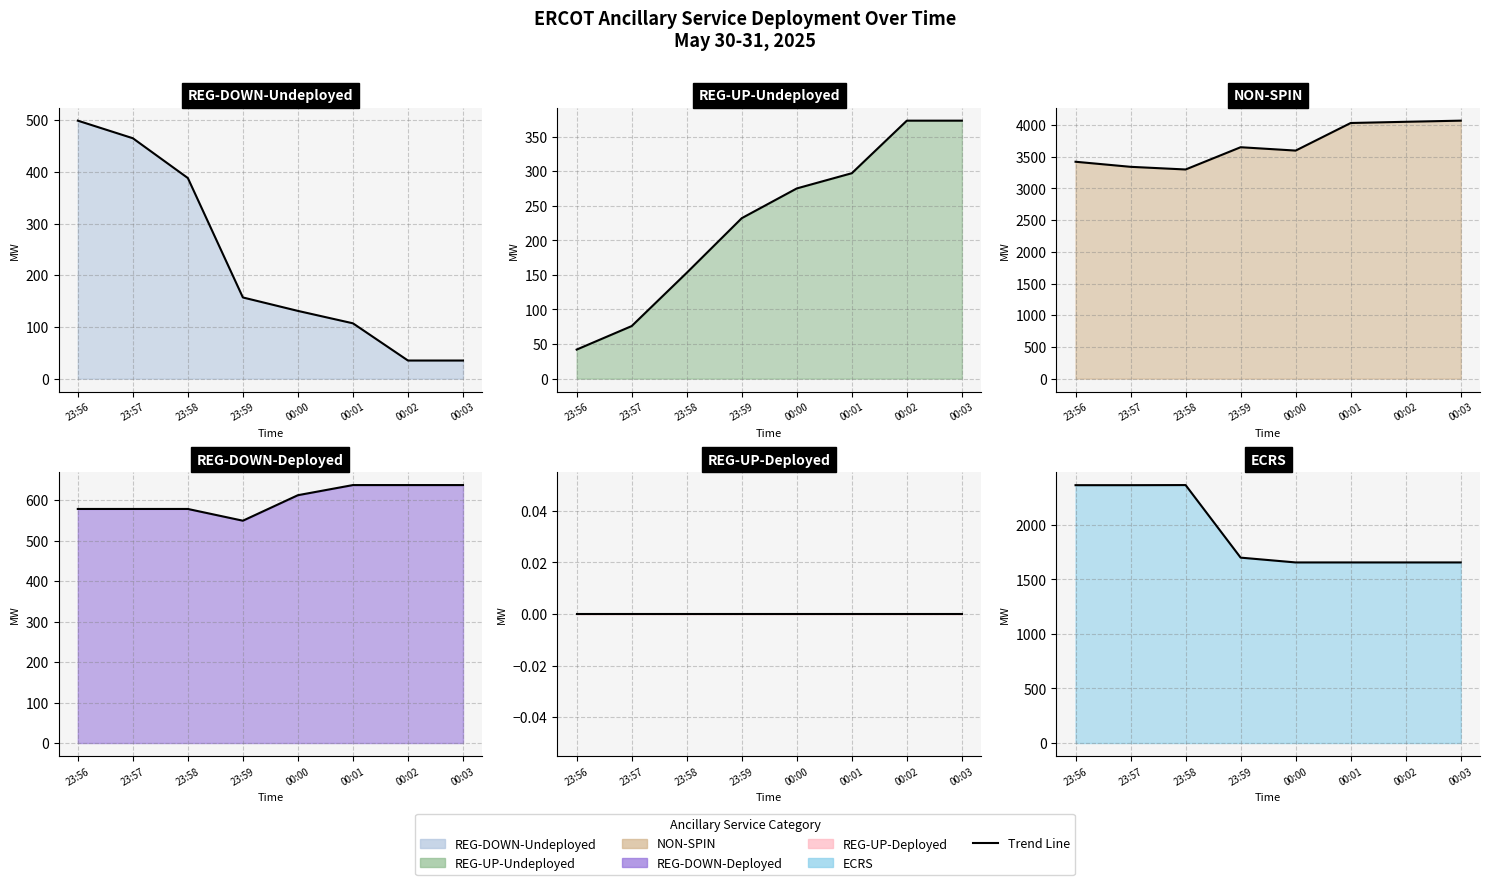

Between 23:57 and 00:00, which is larger?

23:57